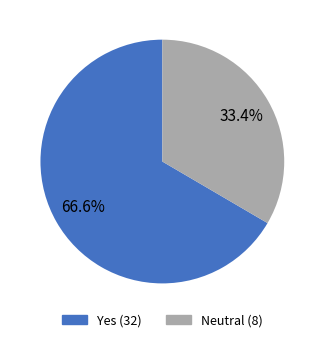

Does any single category account for the majority?

Yes